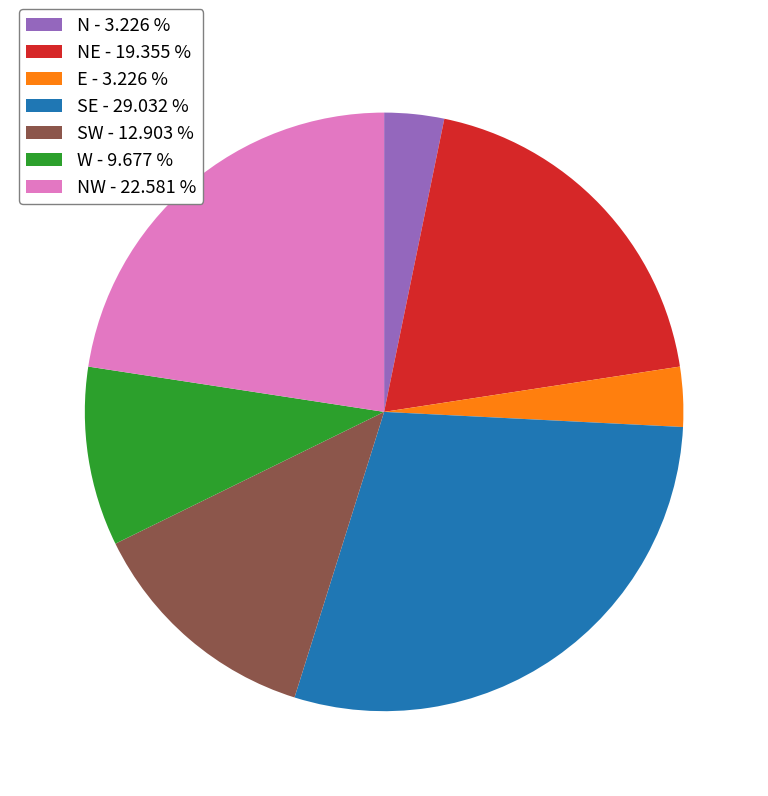

Between SW - 12.903 % and N - 3.226 %, which is larger?

SW - 12.903 %